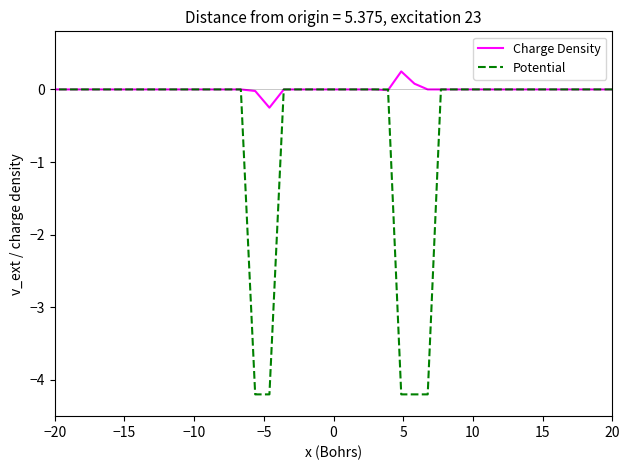

How many data points does each series have?

40